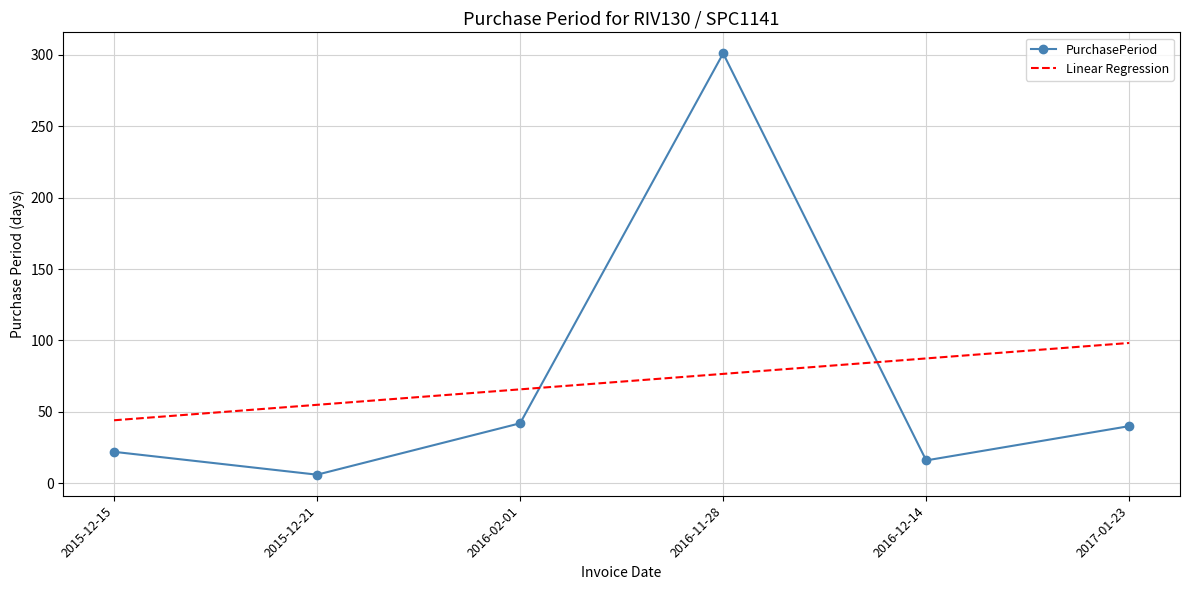

At which label does Linear Regression reach its minimum?

2015-12-15